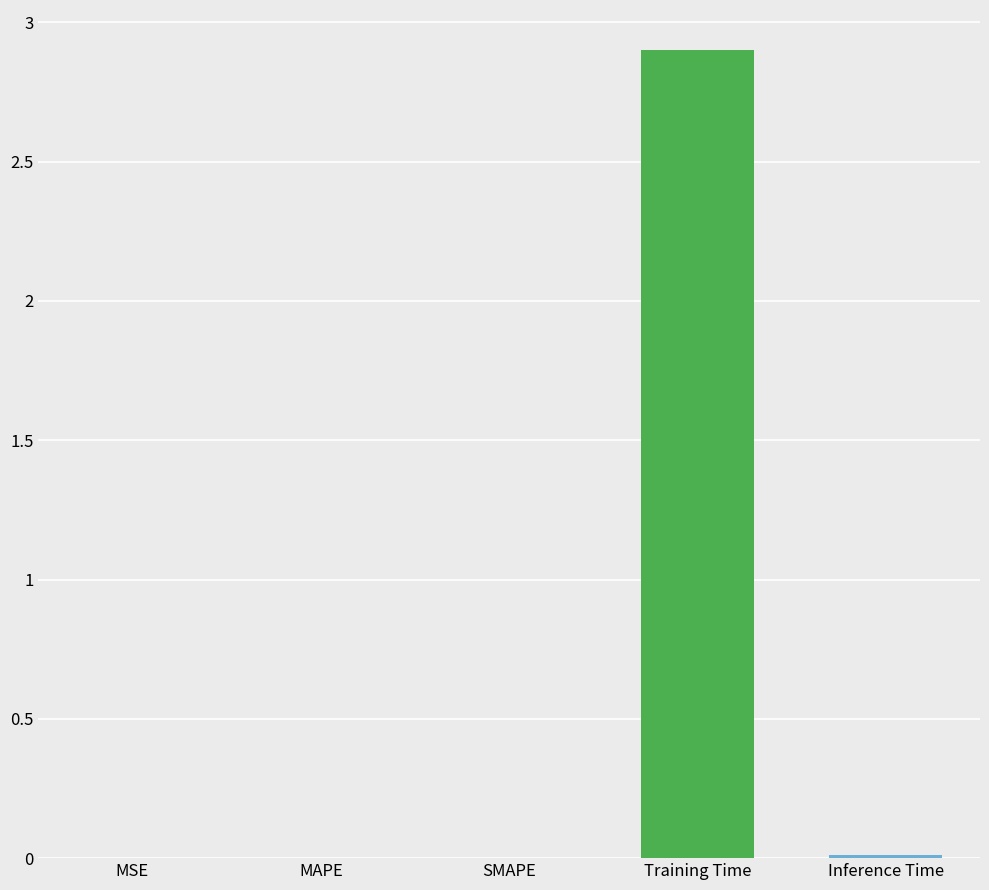

Between MAPE and Training Time, which is larger?

Training Time